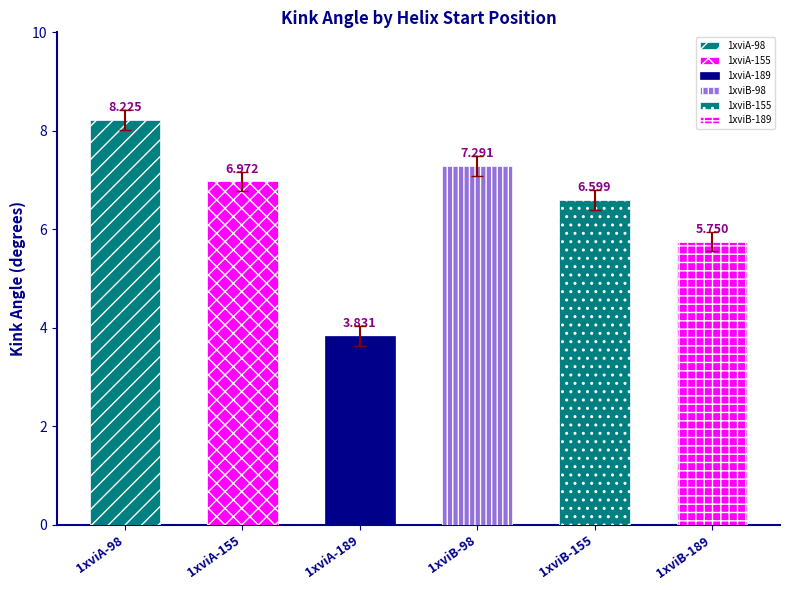

The value at 1xviB-155 is 6.8. True or false?

True